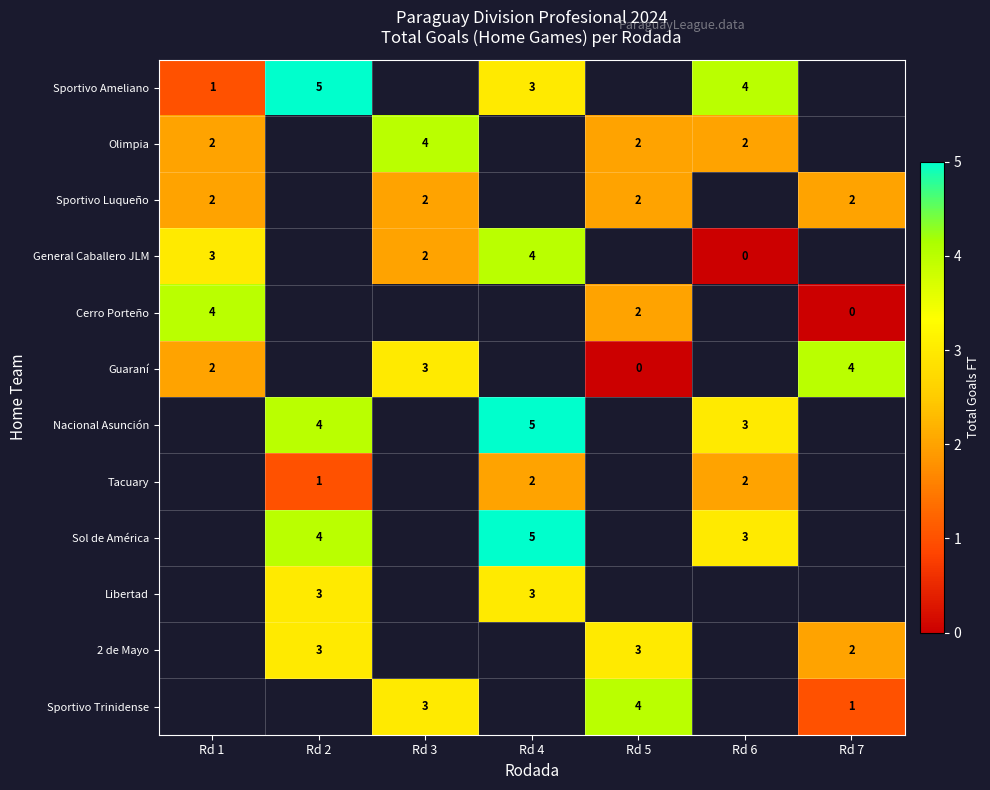

Which has a higher value, Rd 5 or Rd 4?

Rd 4